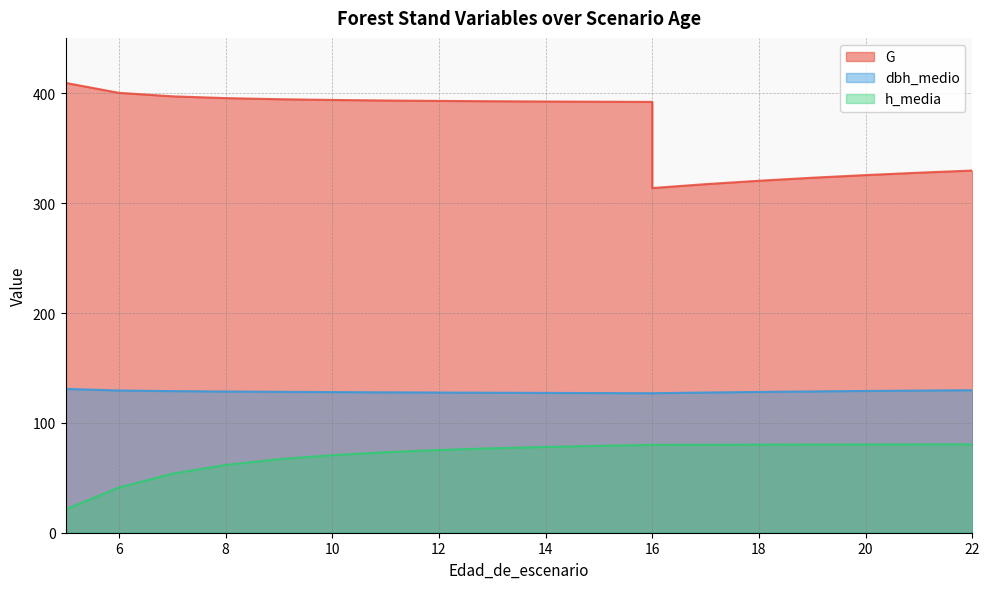

What are all the series names shown in the legend?

G, dbh_medio, h_media